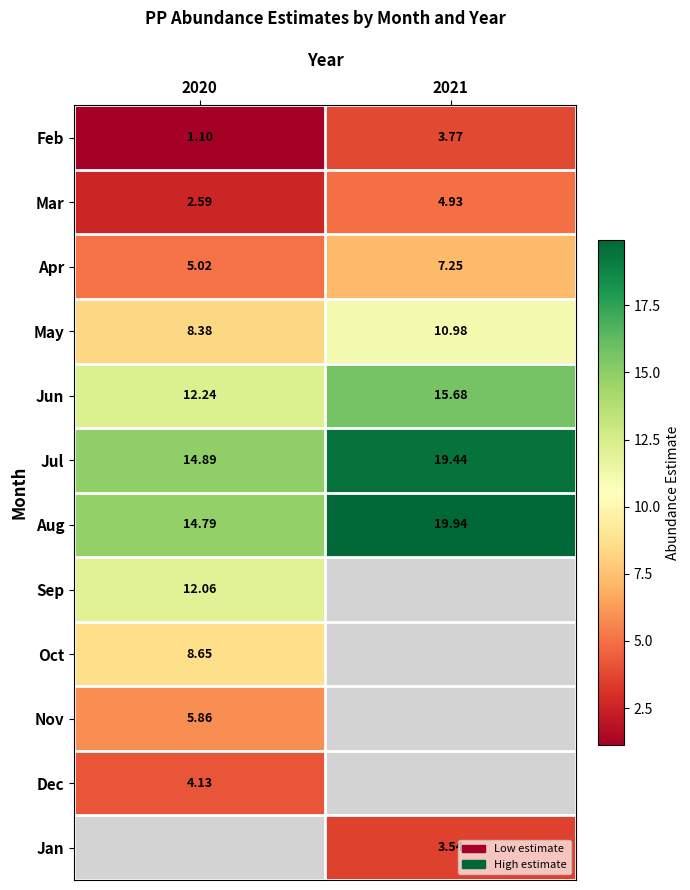

The Mar series shows 3.1 at 2021. True or false?

False